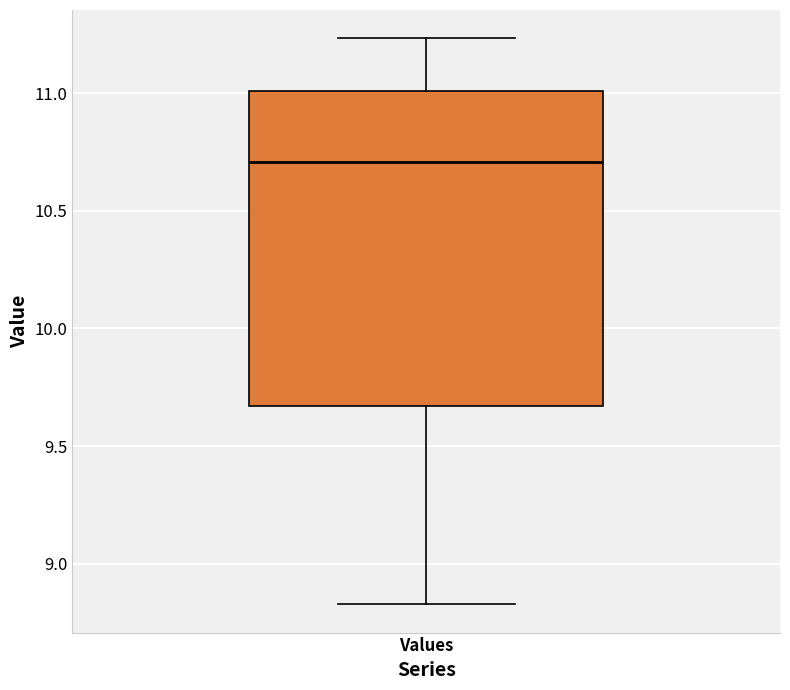

Where does the upper whisker of the box for Values end on the y-axis? The values are not printed on the chart, so give them approximately, as read against the axis.

11.25